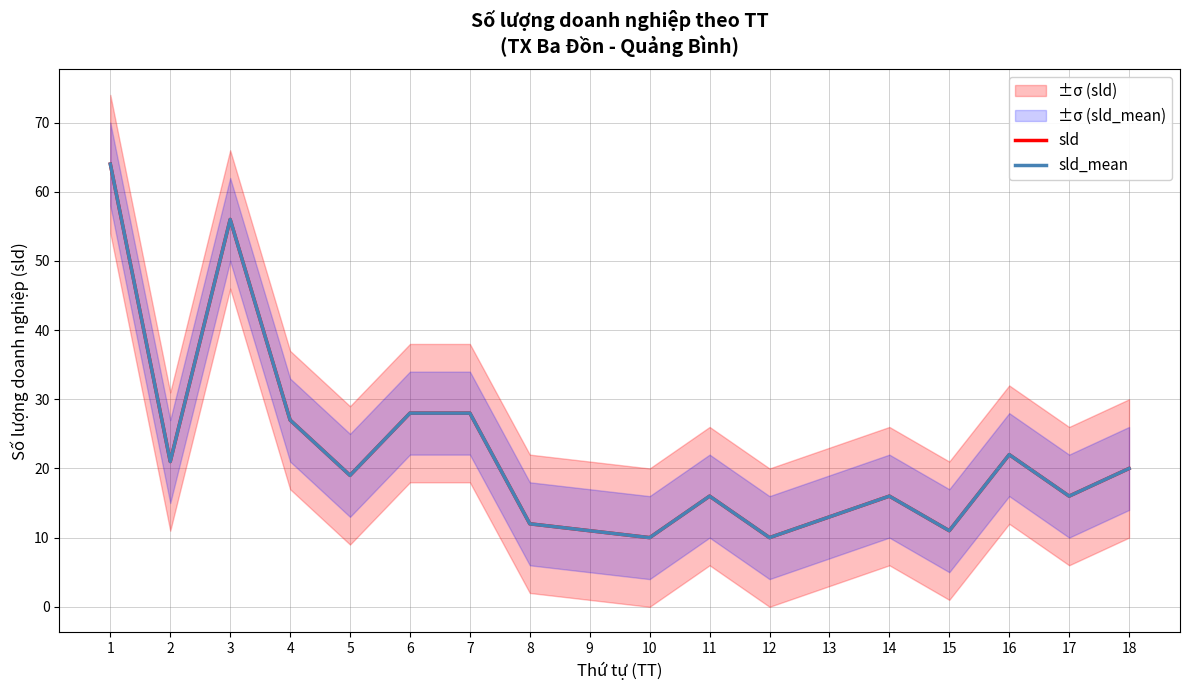

At which label does sld first exceed 19?

1